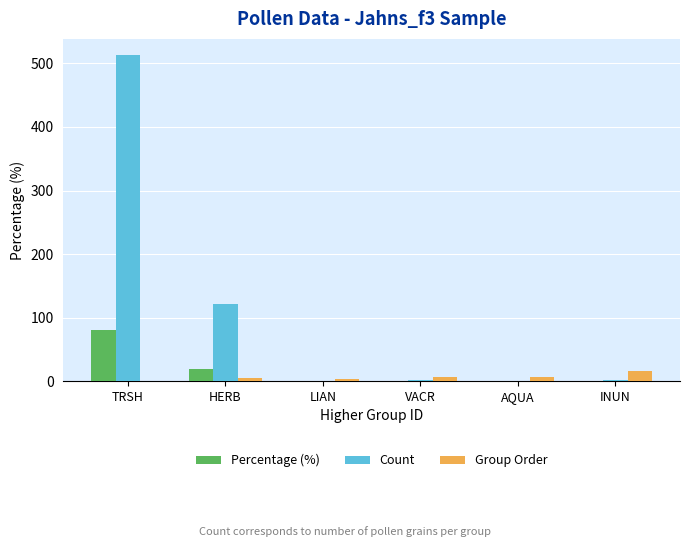

What is the spread (max minus min) of values at TRSH?

513.0